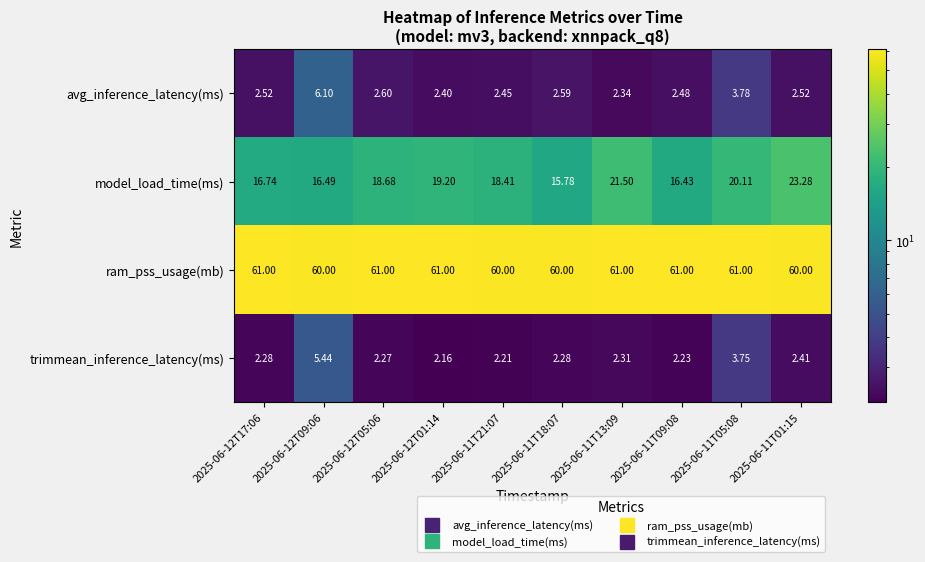

What is the maximum value shown in the chart?

61.0